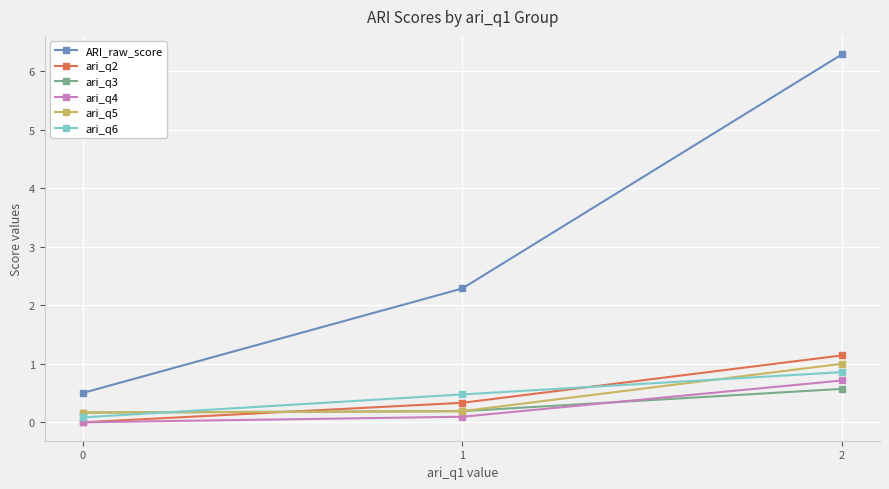

True or false: ari_q4 has a value of 0.1 at 1.

True